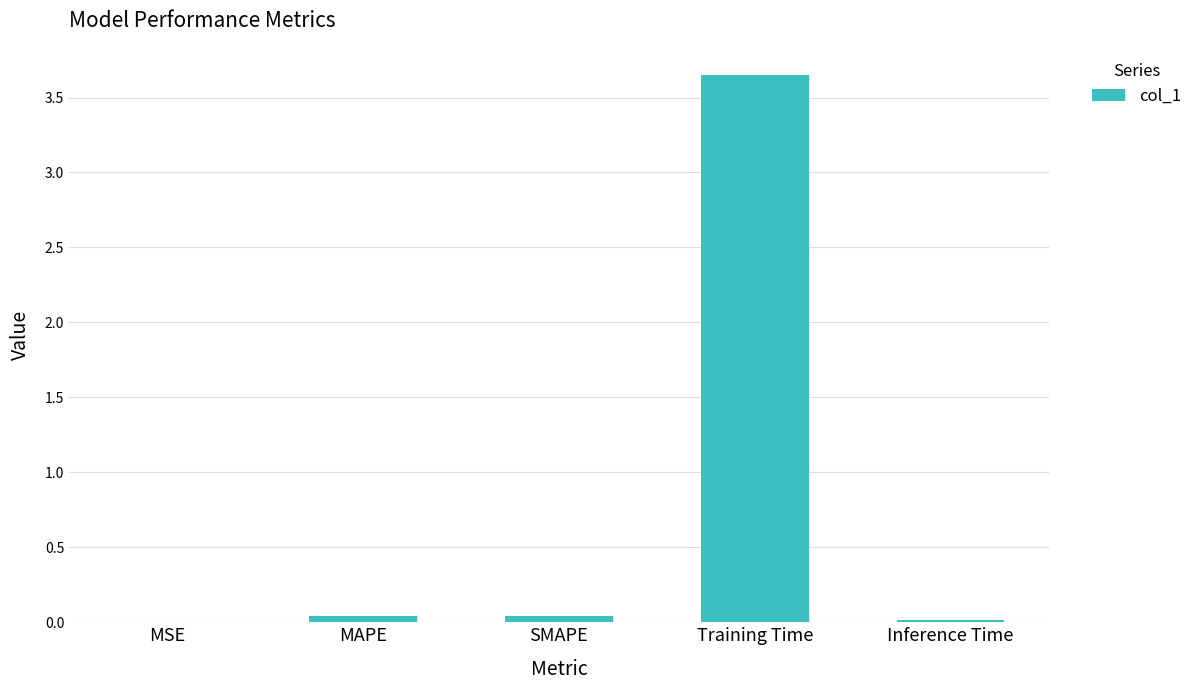

The value at Training Time is 5.9. True or false?

False